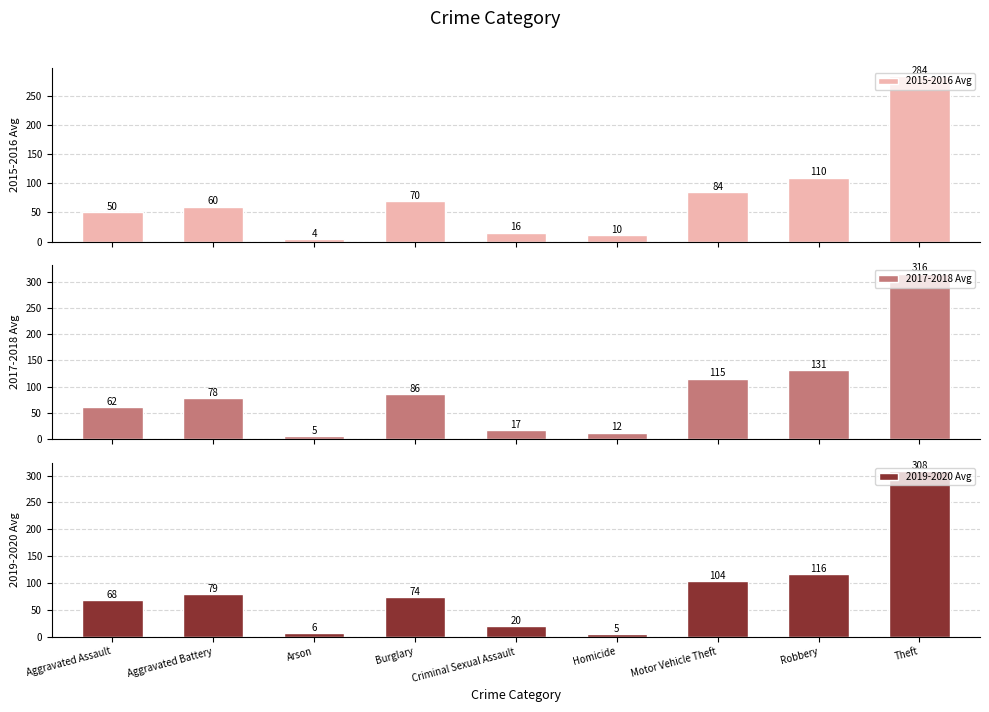

Is the value of 2019-2020 Avg at Motor Vehicle Theft greater than the value of 2017-2018 Avg at Aggravated Battery?

Yes